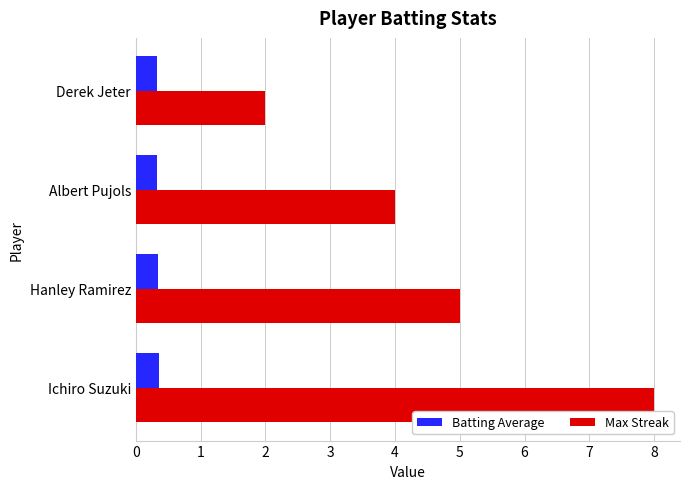

What is the difference between the maximum and minimum values in the Max Streak series?

6.0